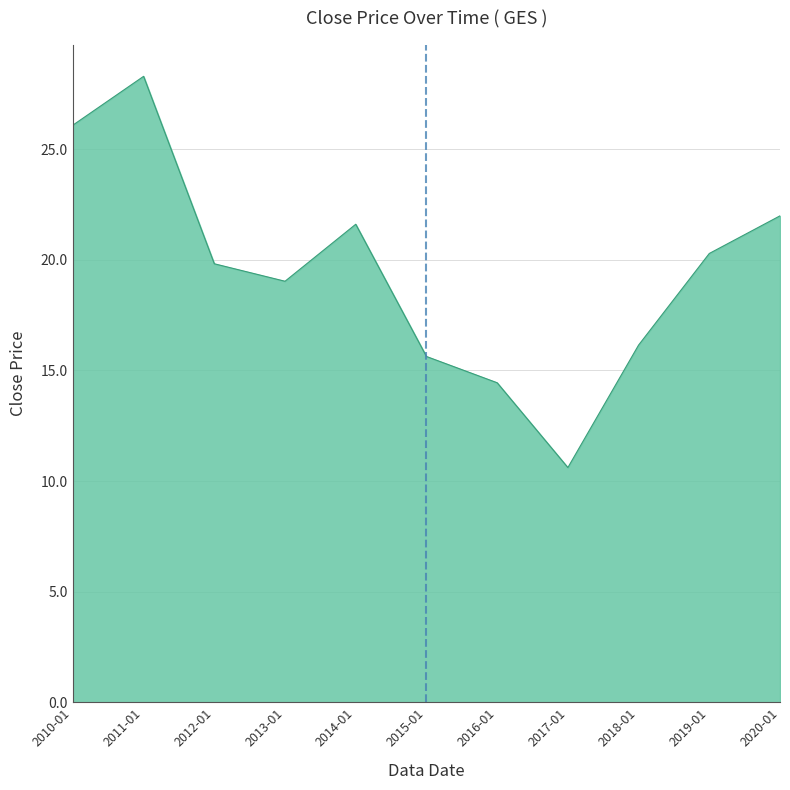

The chart shows a value of 14.4 at 2016-01. True or false?

True